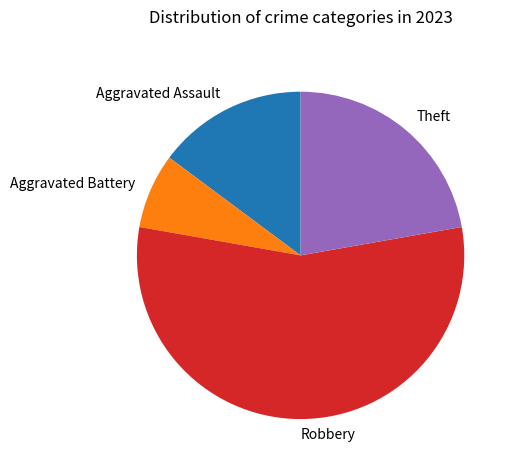

Is the sum of Theft and Aggravated Assault greater than half?

No